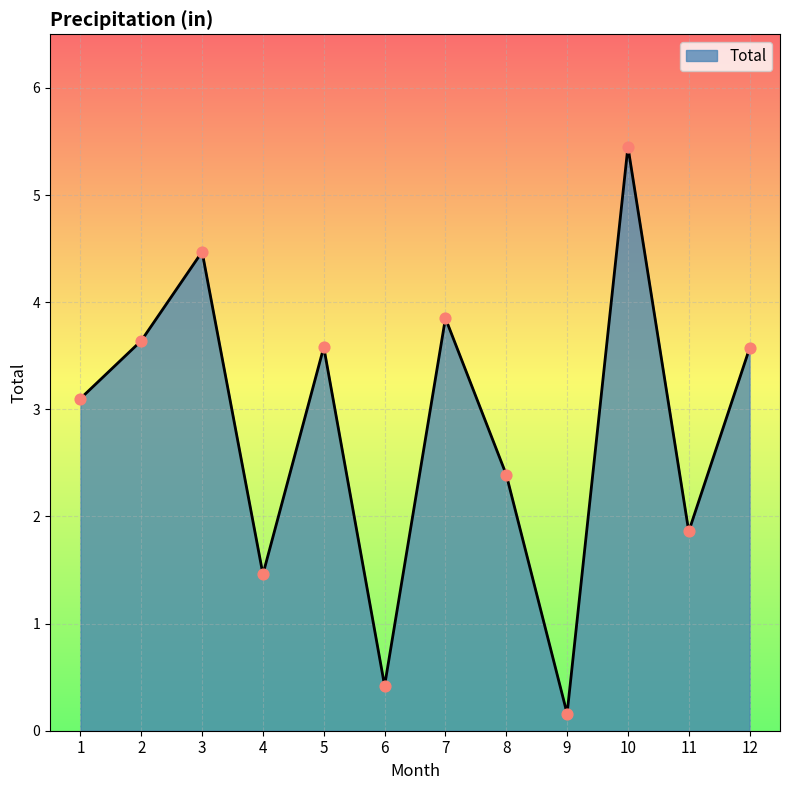

Between 6 and 10, which is larger?

10